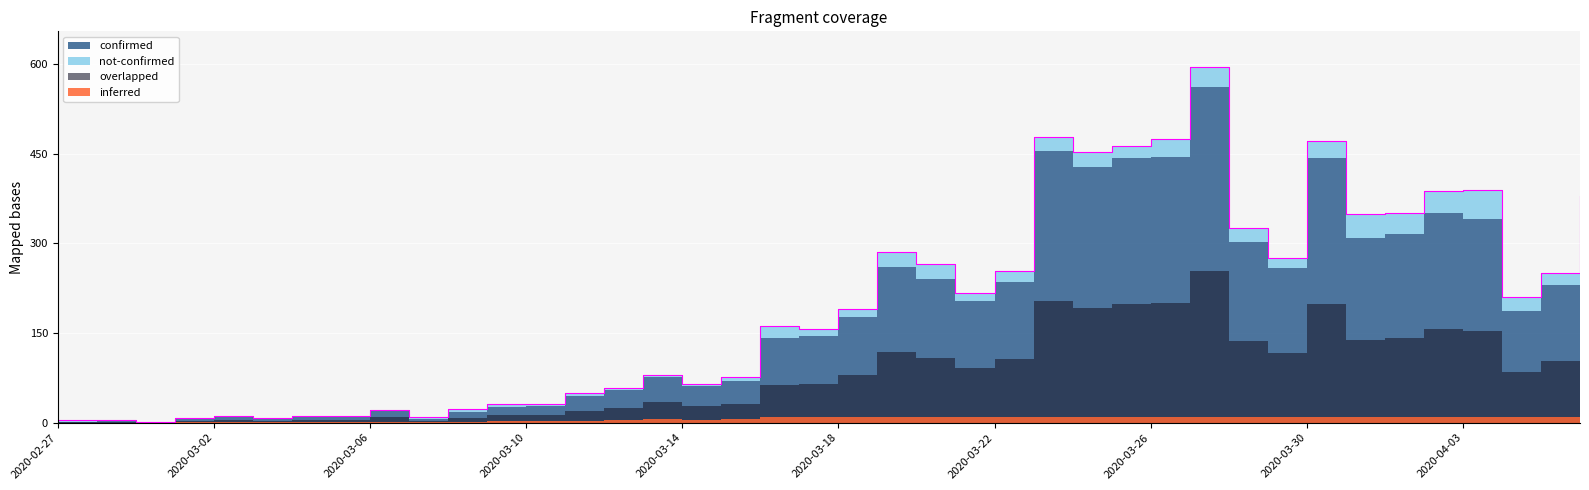

List the labels in order of value, largest first.

2020-03-27, 2020-03-23, 2020-03-26, 2020-03-30, 2020-03-25, 2020-03-24, 2020-04-03, 2020-04-02, 2020-04-06, 2020-04-01, 2020-03-31, 2020-03-28, 2020-03-19, 2020-03-29, 2020-03-20, 2020-03-22, 2020-04-05, 2020-03-21, 2020-04-04, 2020-03-18, 2020-03-16, 2020-03-17, 2020-03-13, 2020-03-15, 2020-03-14, 2020-03-12, 2020-03-11, 2020-03-09, 2020-03-10, 2020-03-08, 2020-03-06, 2020-03-04, 2020-03-05, 2020-03-02, 2020-03-07, 2020-03-01, 2020-03-03, 2020-02-27, 2020-02-28, 2020-02-29